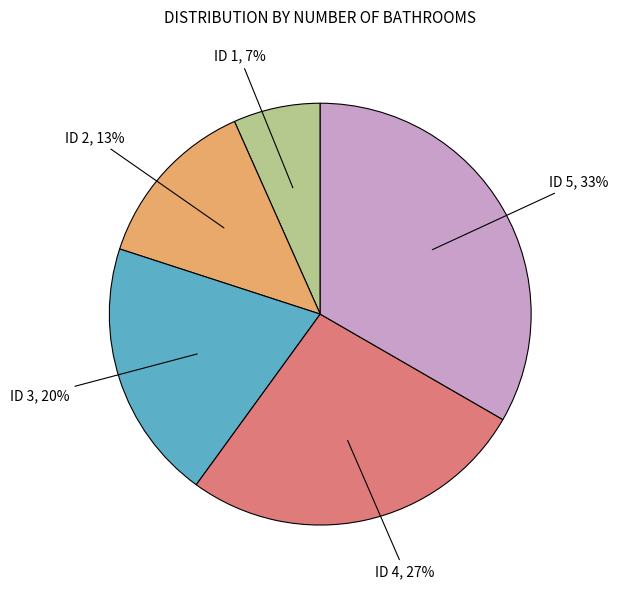

Which slice is the smallest?

ID 1